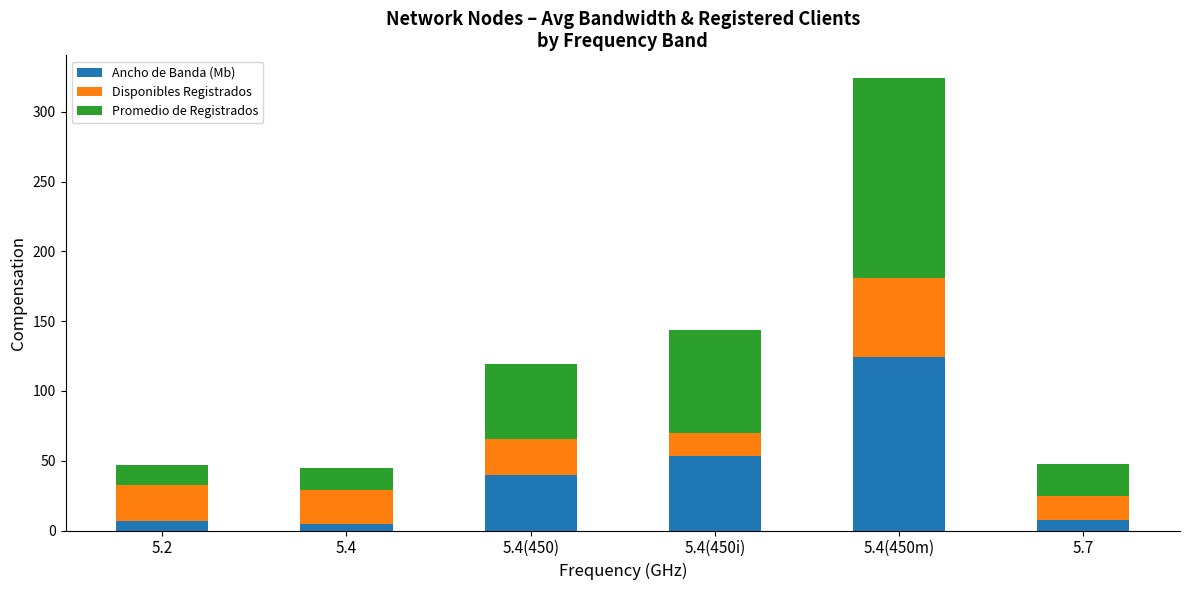

What is the difference between the second highest and second lowest values in the Ancho de Banda (Mb) series?

46.7